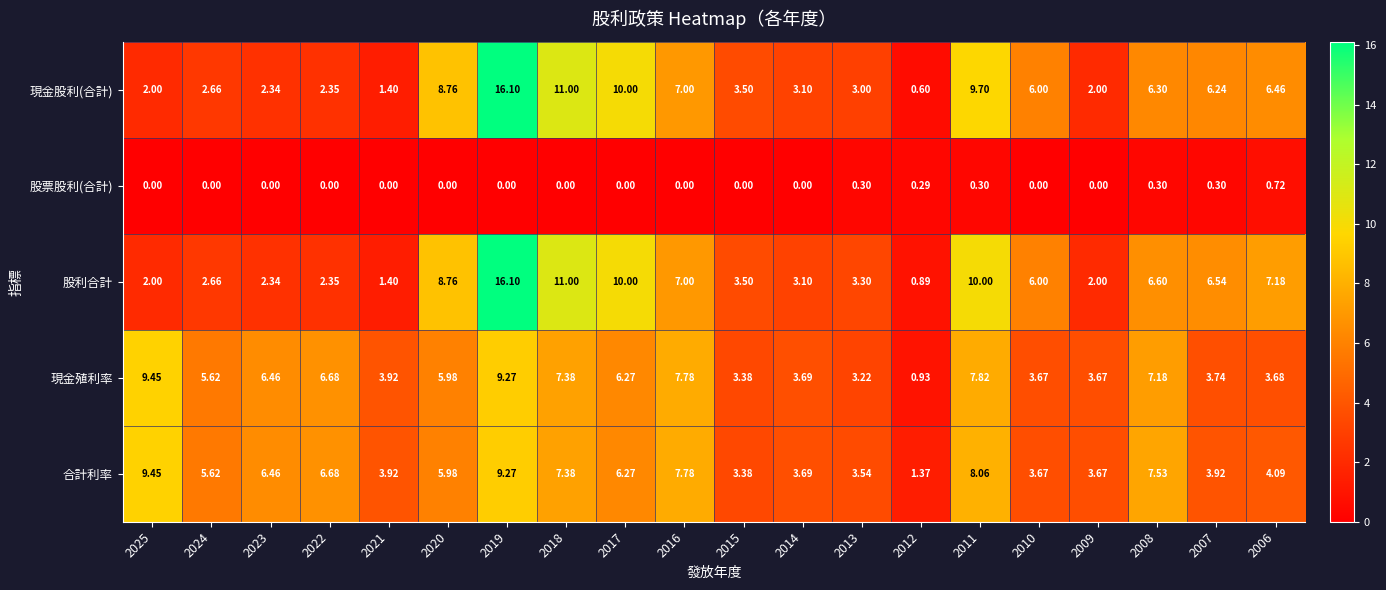

At 2006, list the series in order from largest to smallest.

股利合計, 現金股利(合計), 合計利率, 現金殖利率, 股票股利(合計)